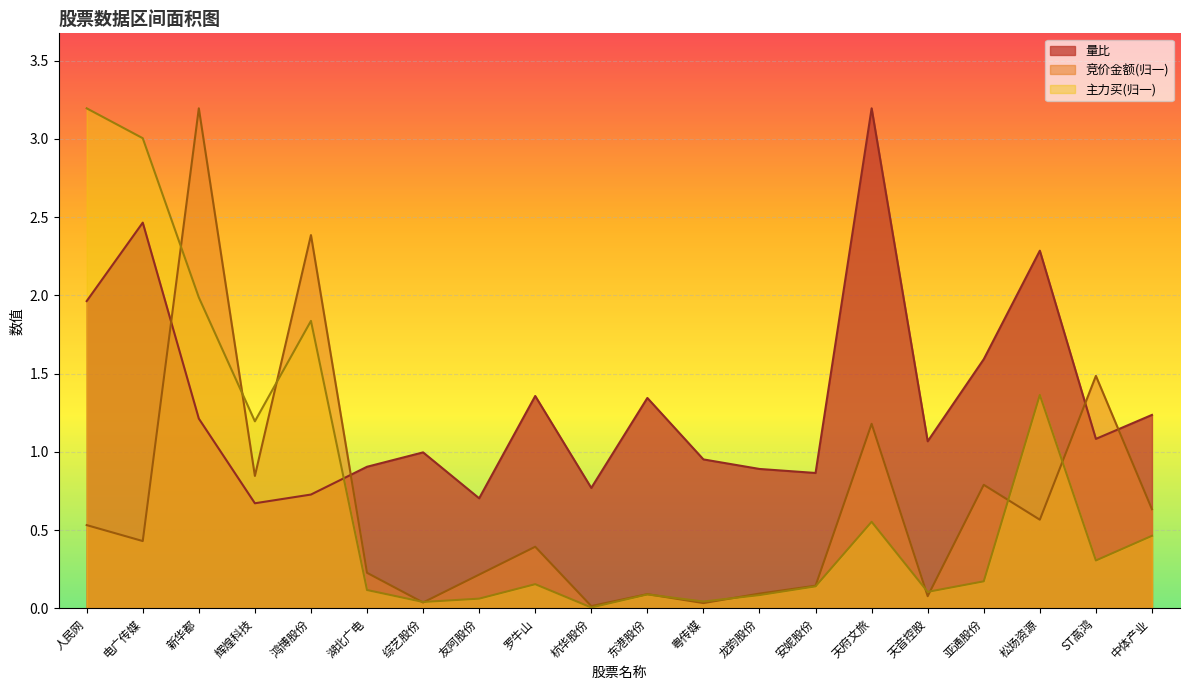

The value of 竞价金额 at 亚通股份 is 0.8. True or false?

True